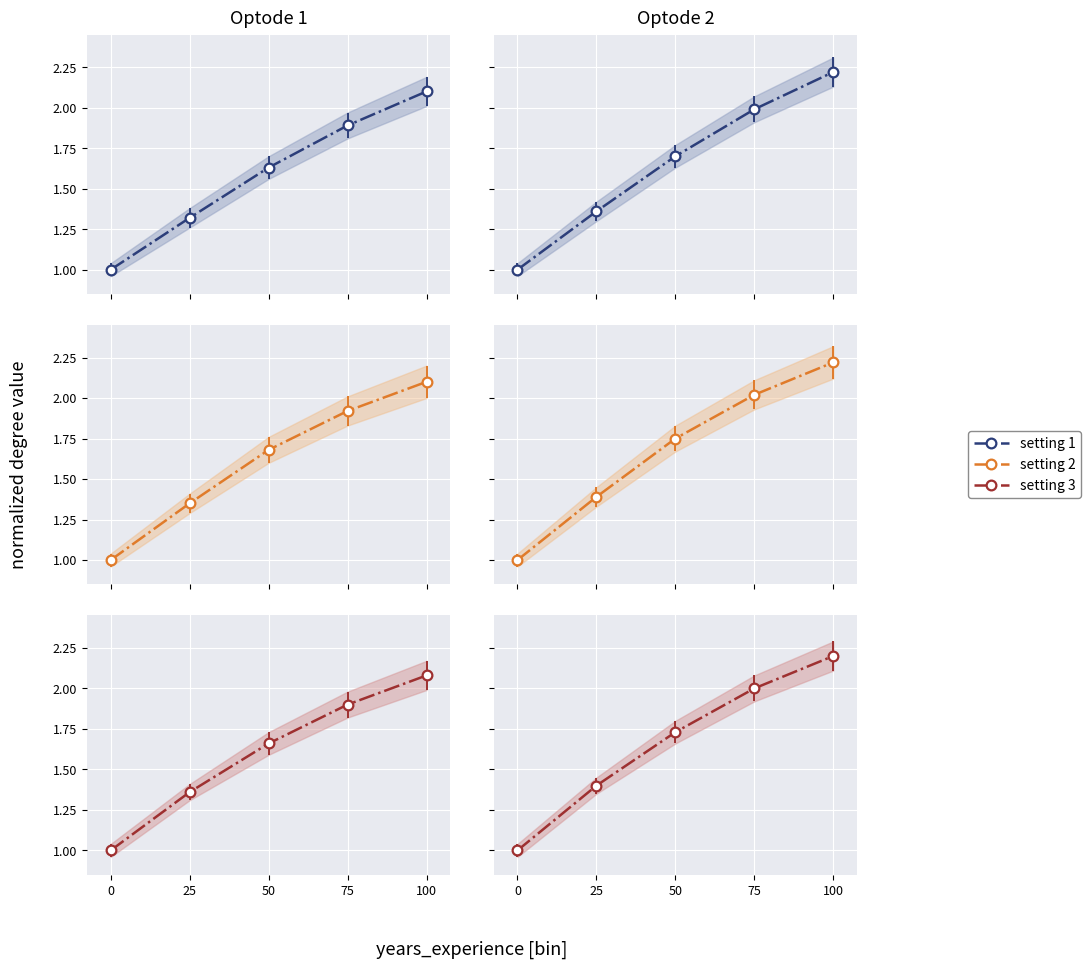

The value of setting 1 at 50 is 0.5. True or false?

False